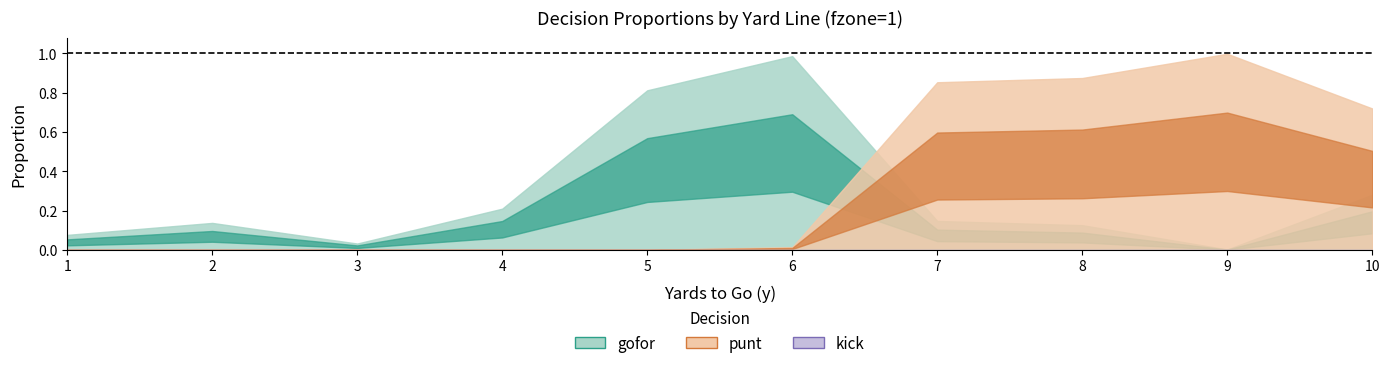

True or false: kick and gofor cross at least once.

False